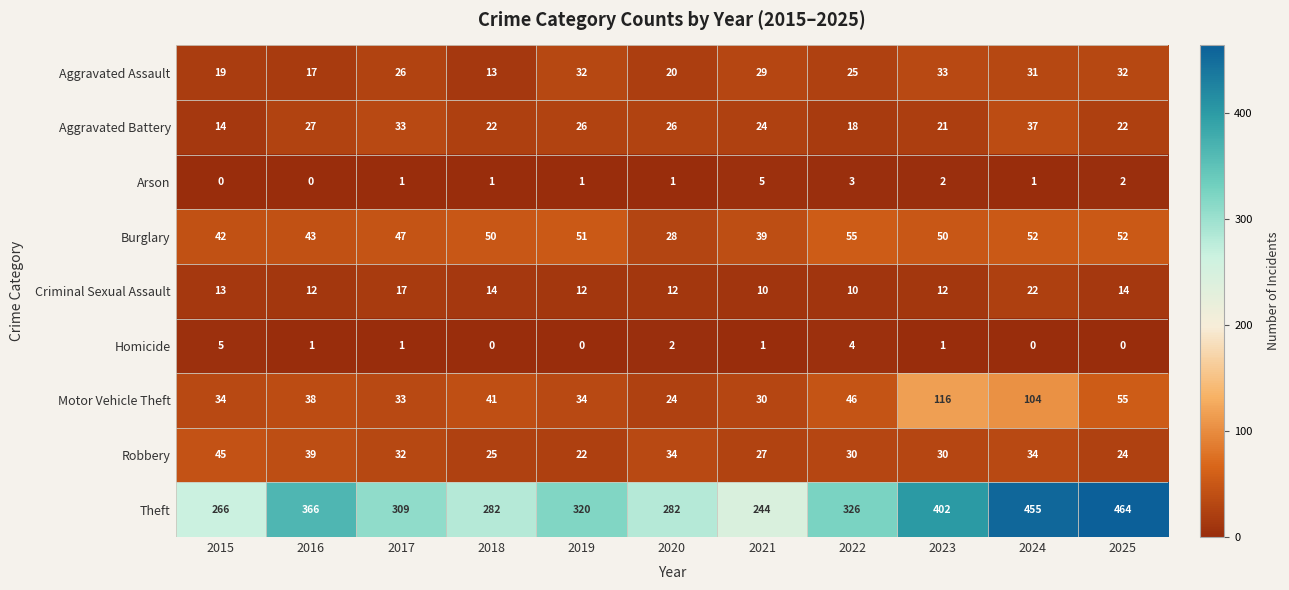

What value does the Theft series have at 2019, to the nearest 5?

320